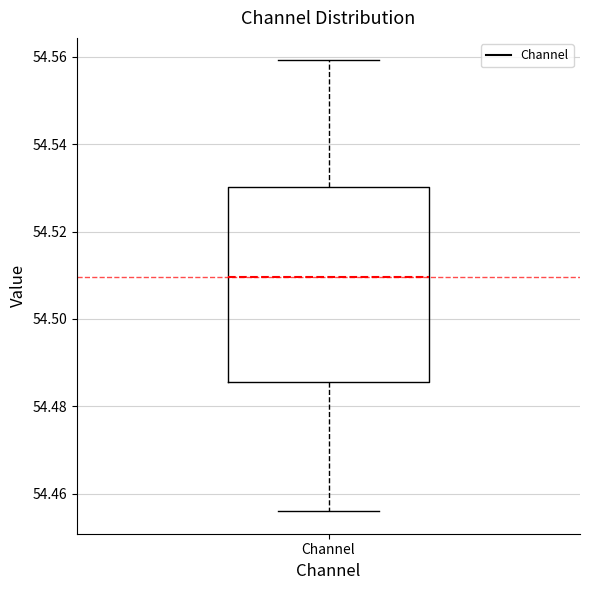

Where does the median line of the box for Channel sit on the y-axis? The values are not printed on the chart, so give them approximately, as read against the axis.

54.510